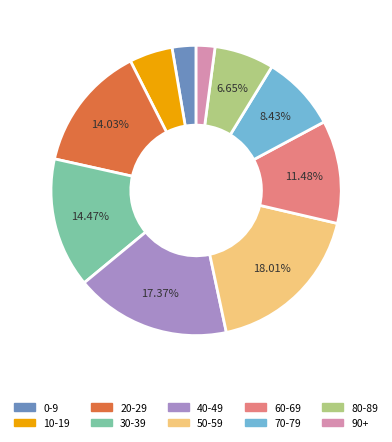

To the nearest percent, what percentage of the pie is 0-9?

3%